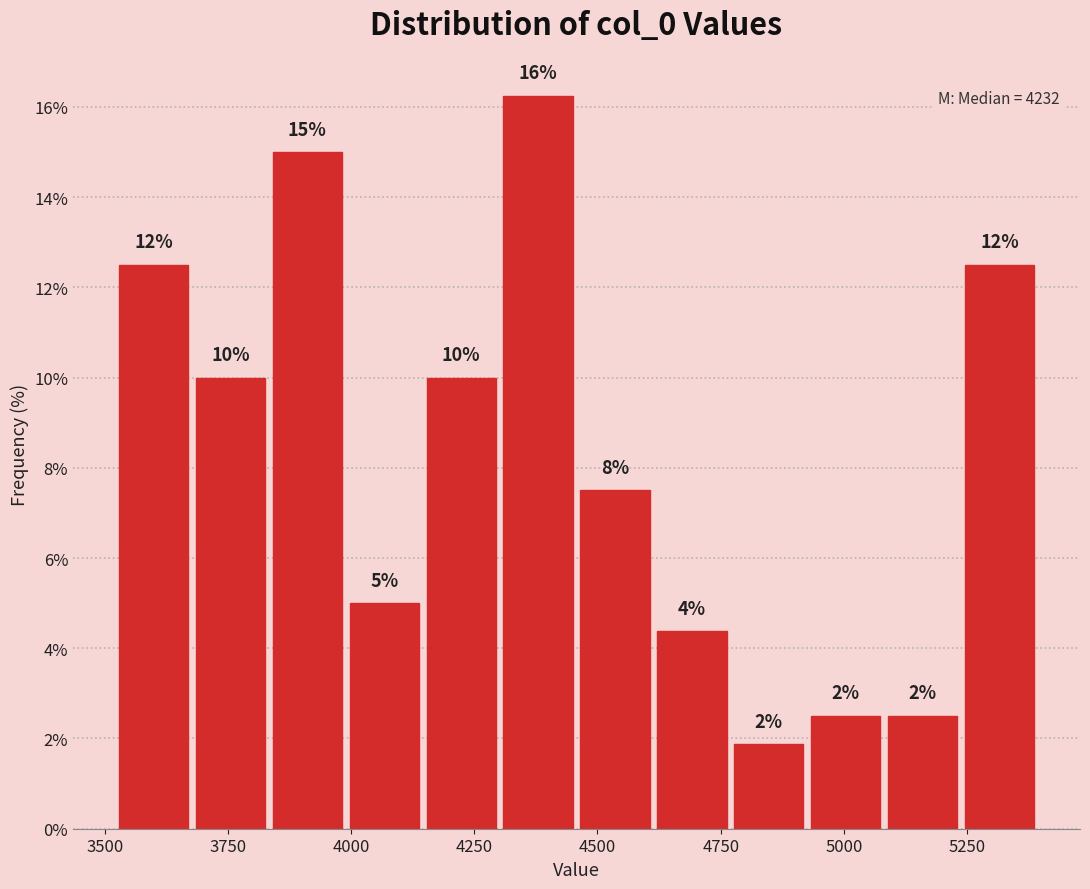

Read against the x-axis, roughly where is the centre of the tallest bar?

4400